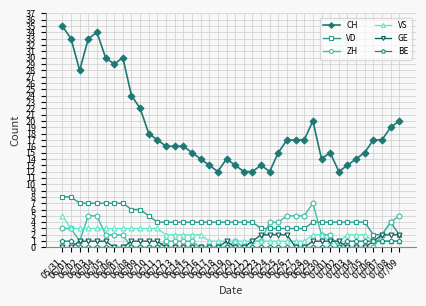

Which category has the highest value across all series?

05/31